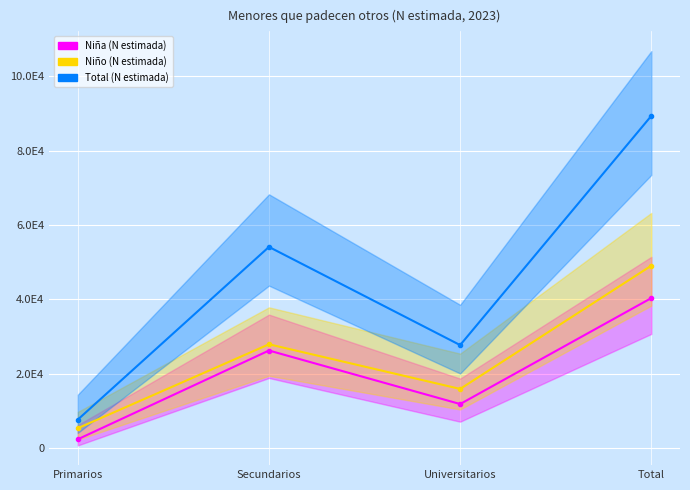

What is the difference between the maximum and minimum values in the Niña (N estimada) series?

37991